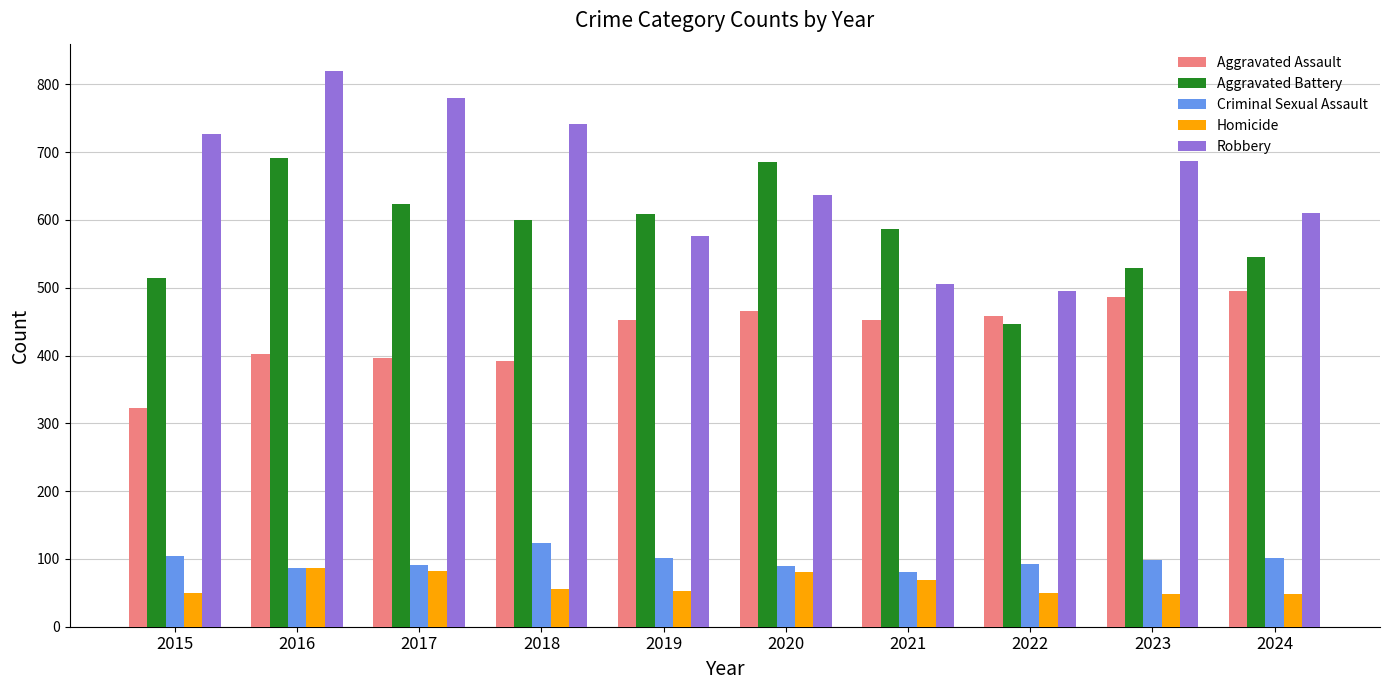

Are the bars grouped side by side (vs. stacked)?

Yes